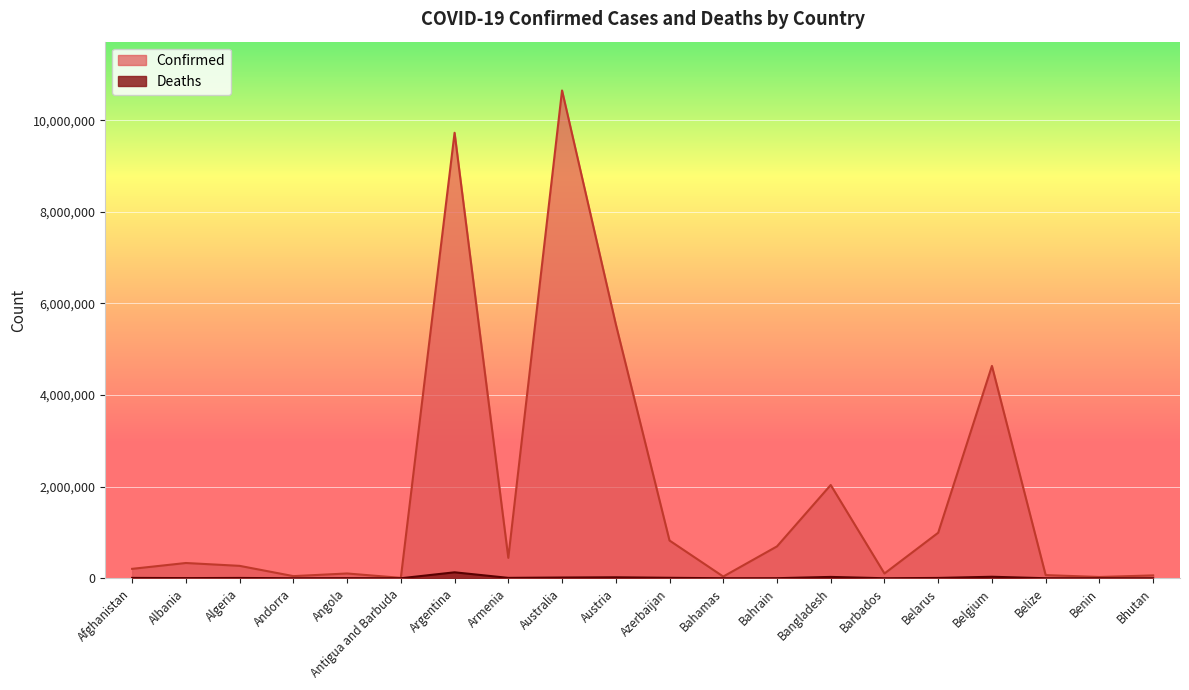

List the labels in order of Confirmed value, largest first.

Australia, Argentina, Austria, Belgium, Bangladesh, Belarus, Azerbaijan, Bahrain, Armenia, Albania, Algeria, Afghanistan, Angola, Barbados, Belize, Bhutan, Andorra, Bahamas, Benin, Antigua and Barbuda